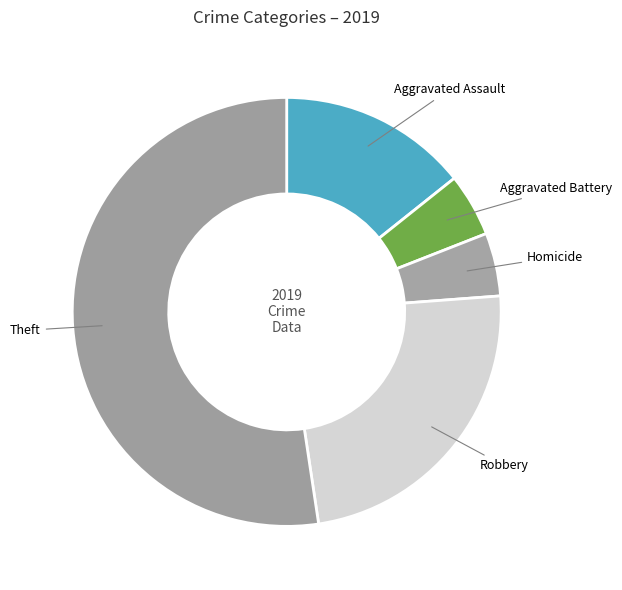

What is the ratio of the value at Aggravated Battery to the value at Aggravated Assault?

0.3